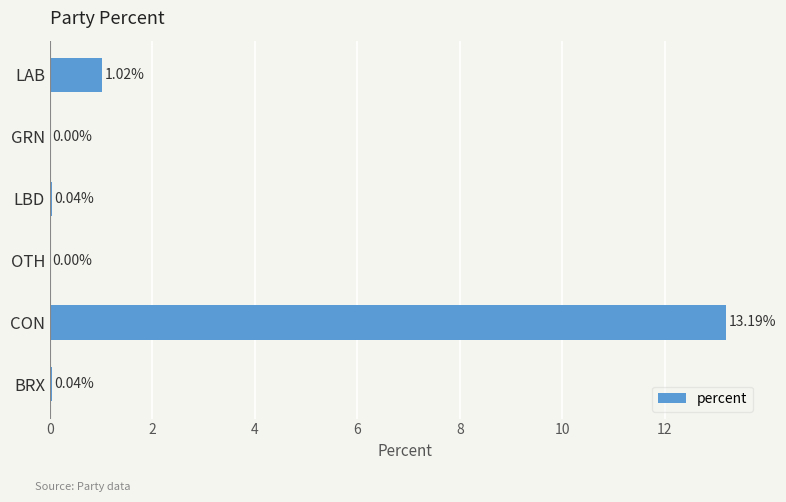

Which category has the highest value across all series?

CON